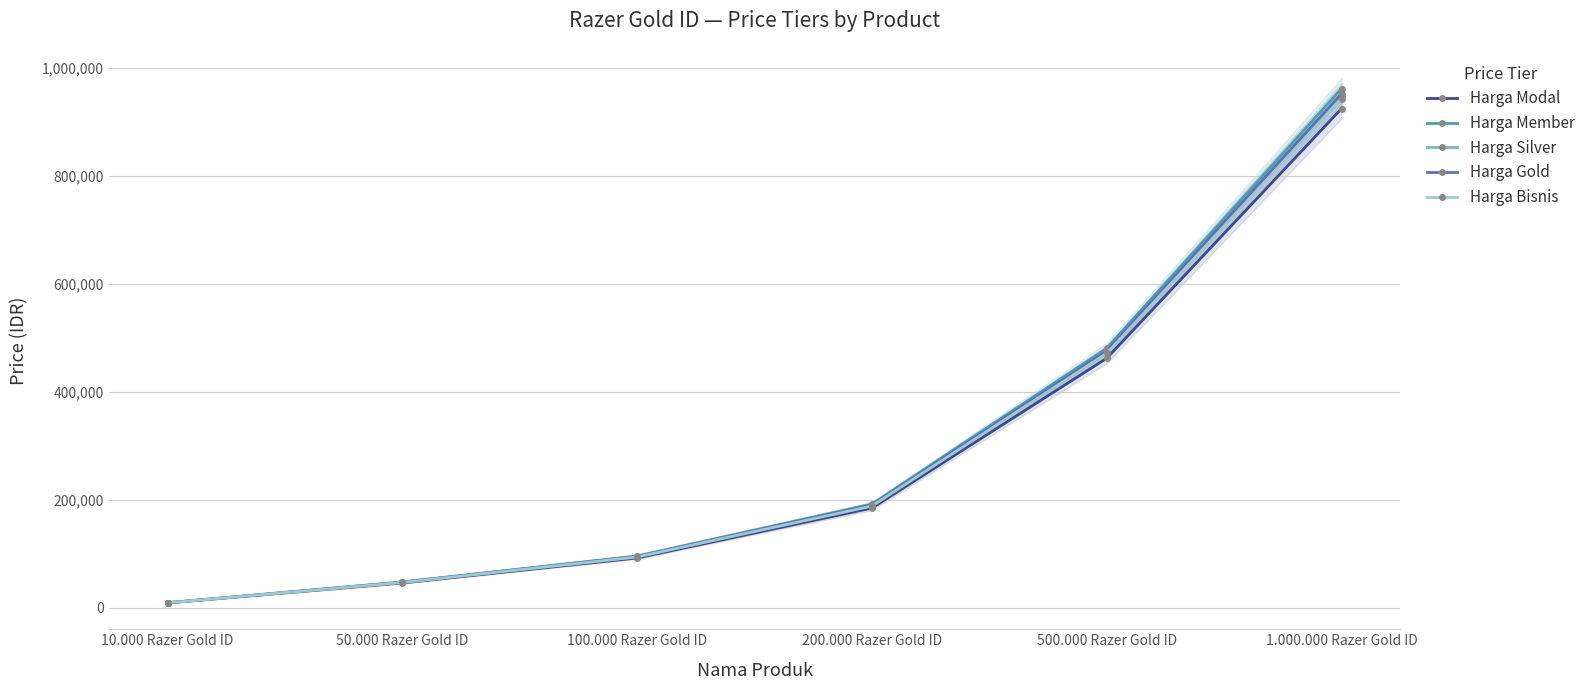

The Harga Gold series shows 476169 at 500.000 Razer Gold ID. True or false?

True